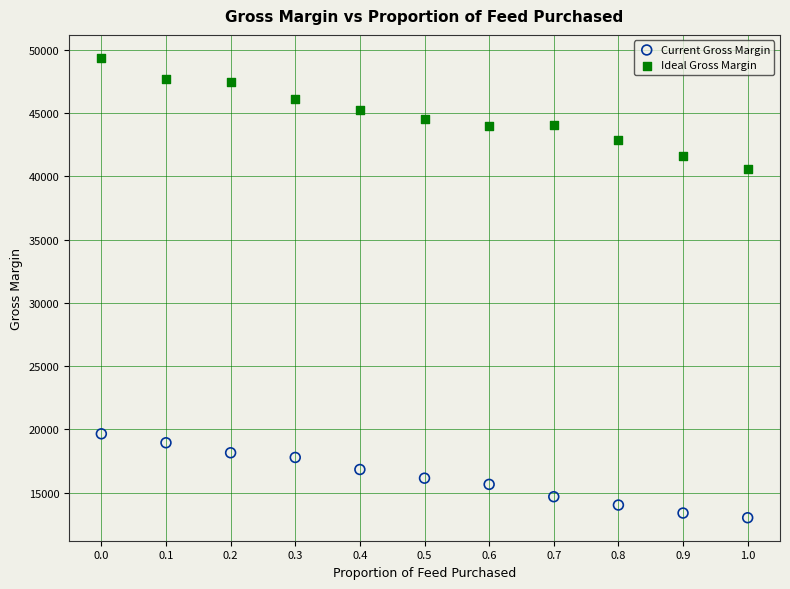

Across all data points, what is the range of X values (max minus min)?

1.0